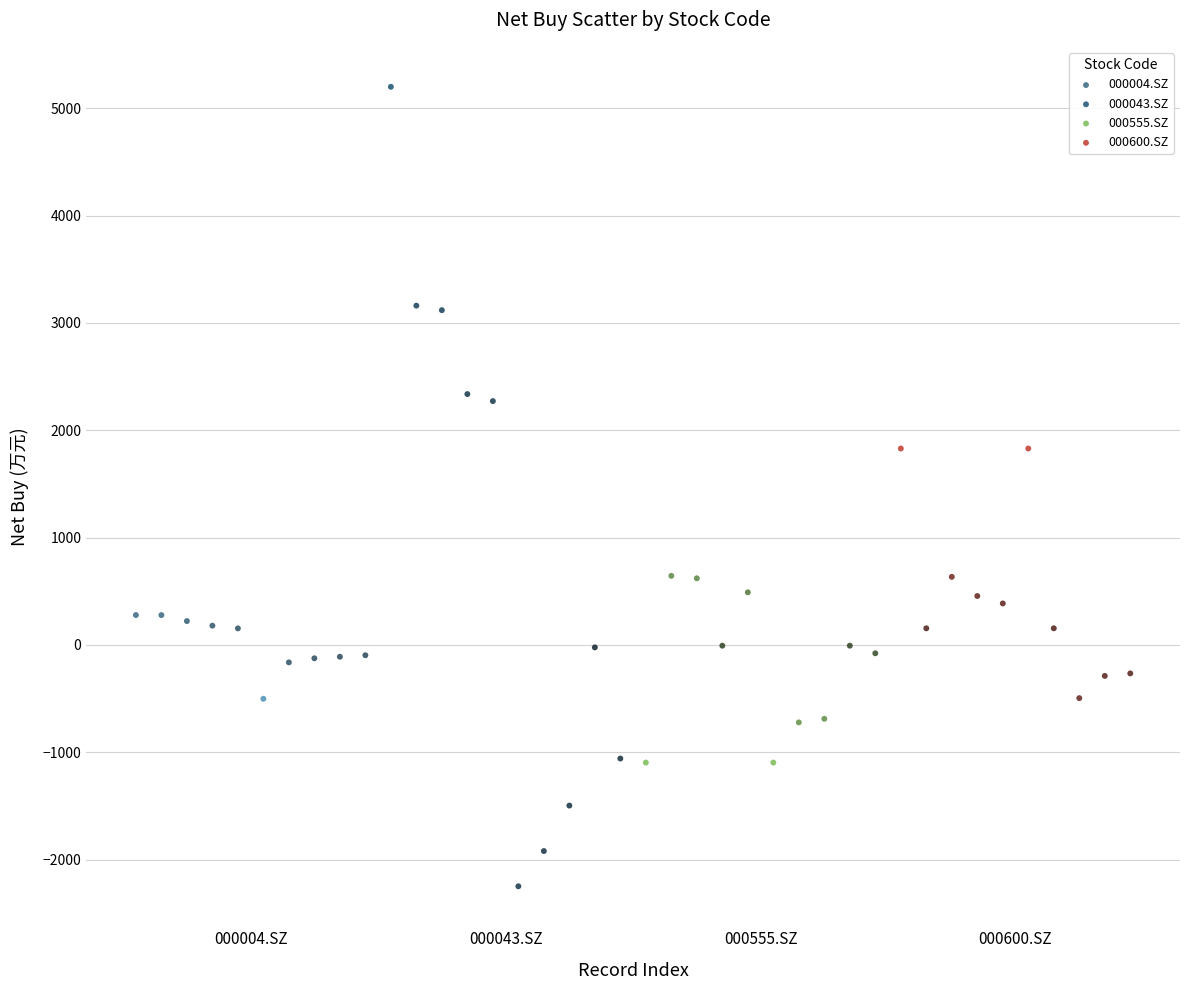

Which series contains the lowest Y value?

000043.SZ